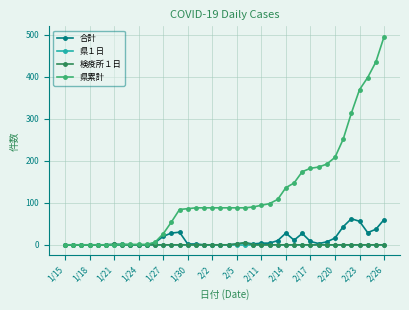

Which series has the largest total across all categories?

県累計